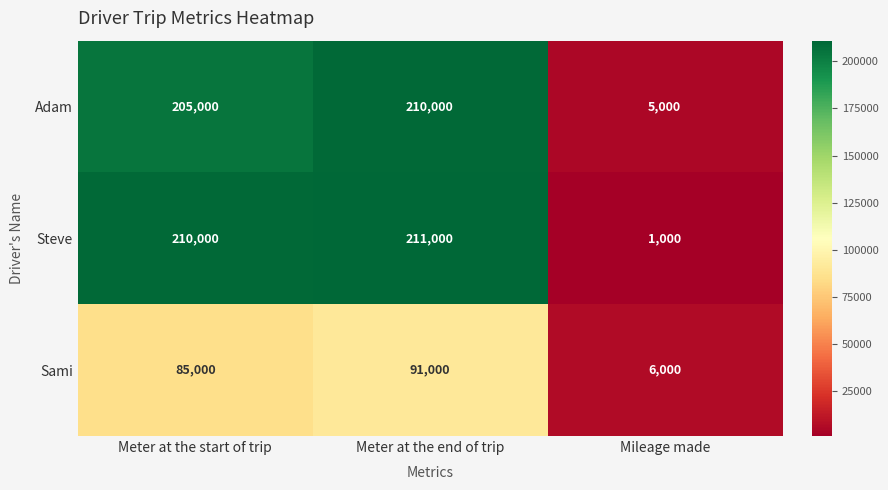

At which category is the sum across all series the highest?

Meter at the end of trip